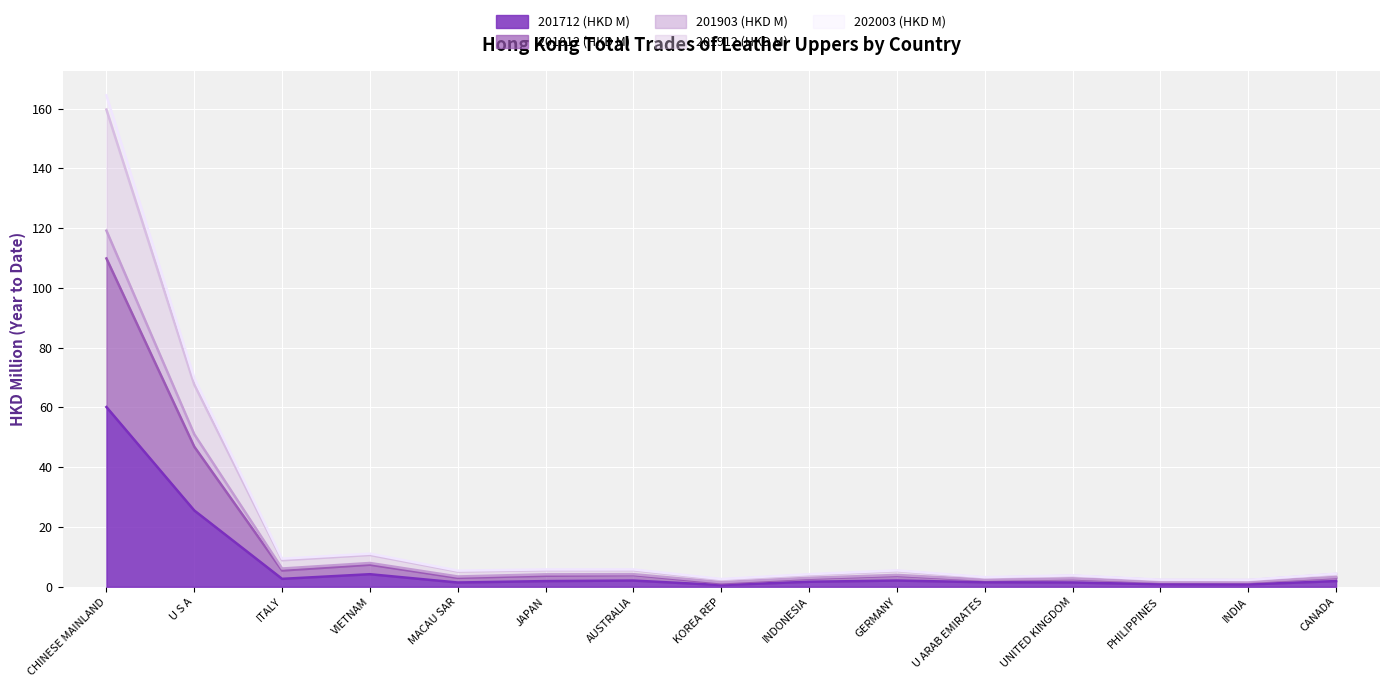

What is the lowest value of the 201912 (HKD M) series?

1.5